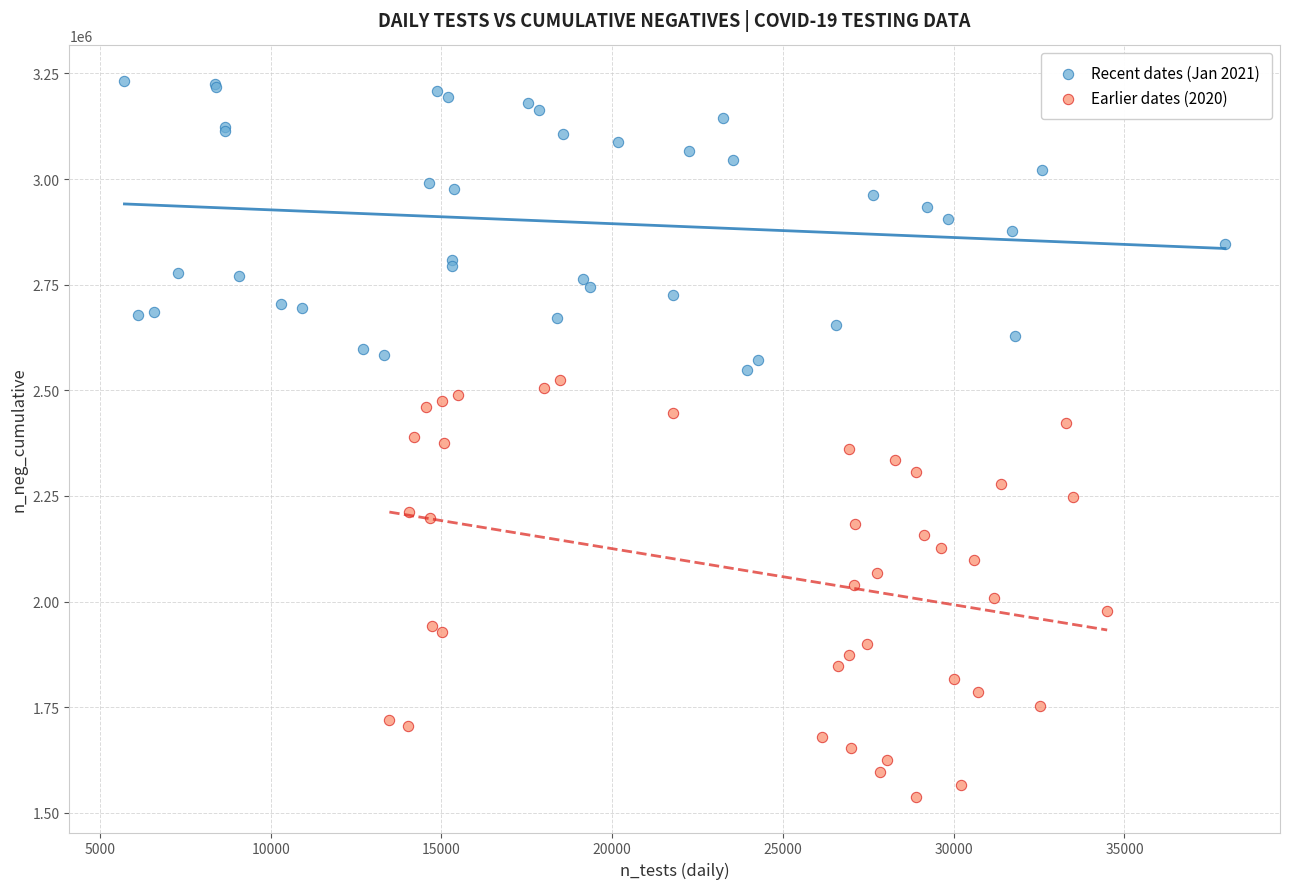

Which series has the widest spread of Y values?

Earlier dates (2020)